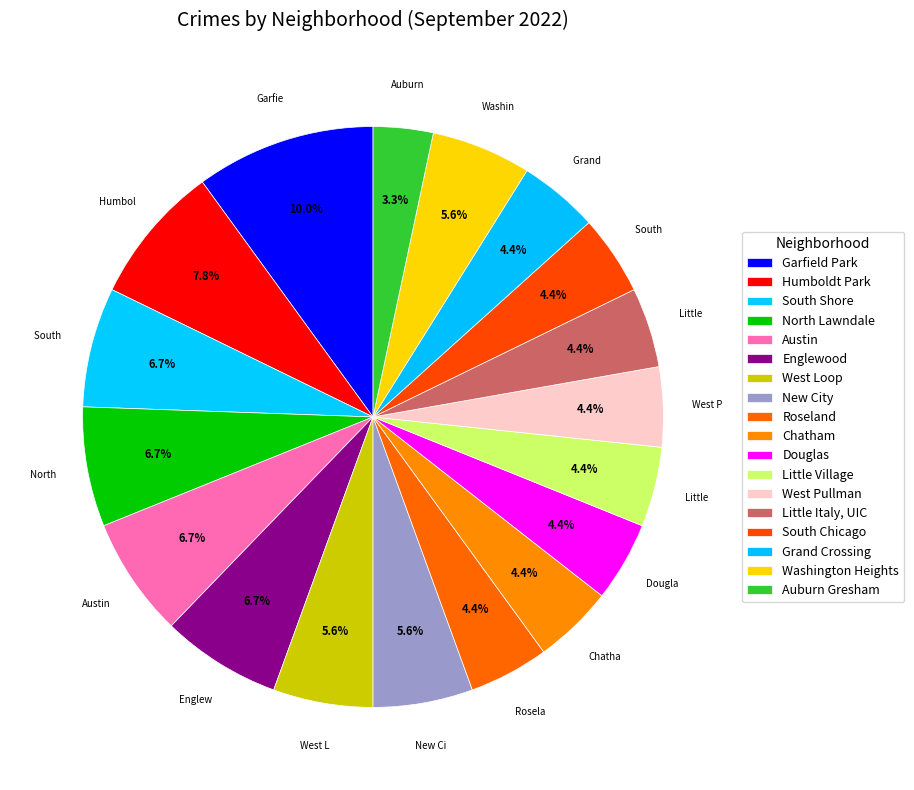

To the nearest percent, what is the difference between the largest and smallest slice percentages?

7%